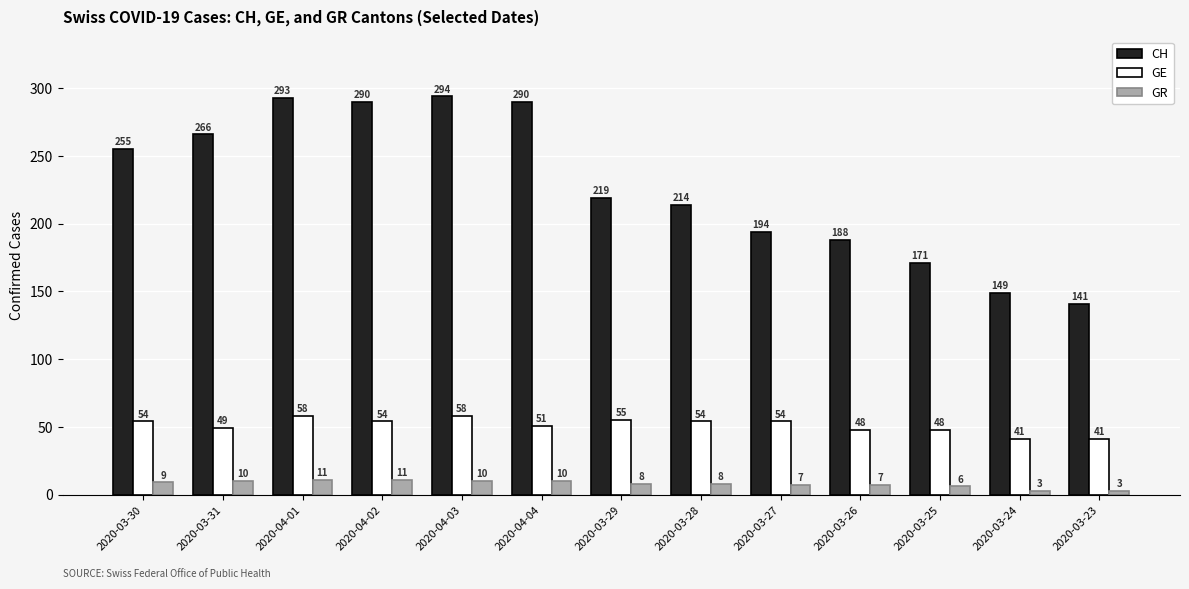

At 2020-03-25, list the series in order from largest to smallest.

CH, GE, GR